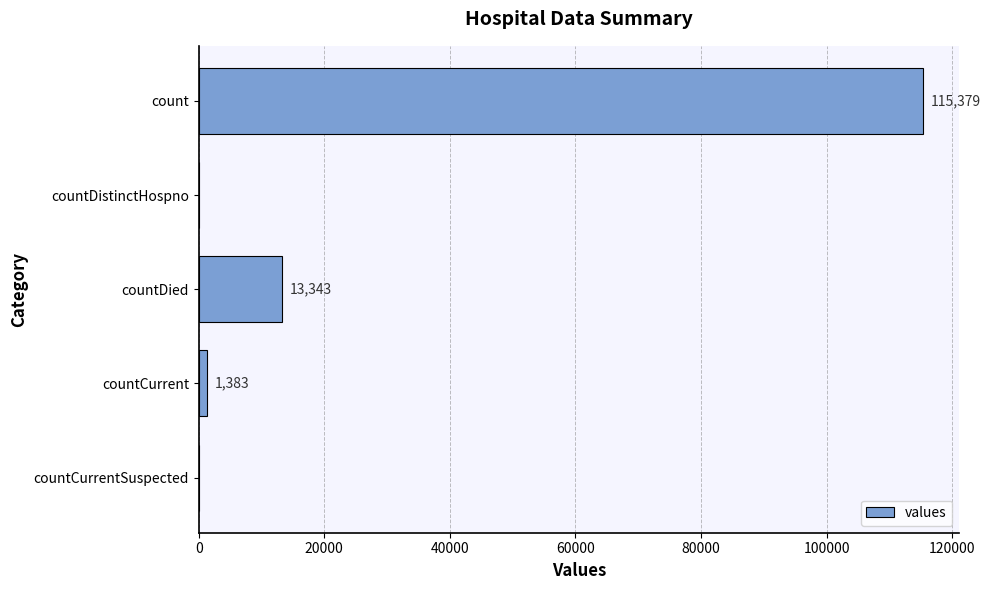

Count the number of categories in the chart.

5